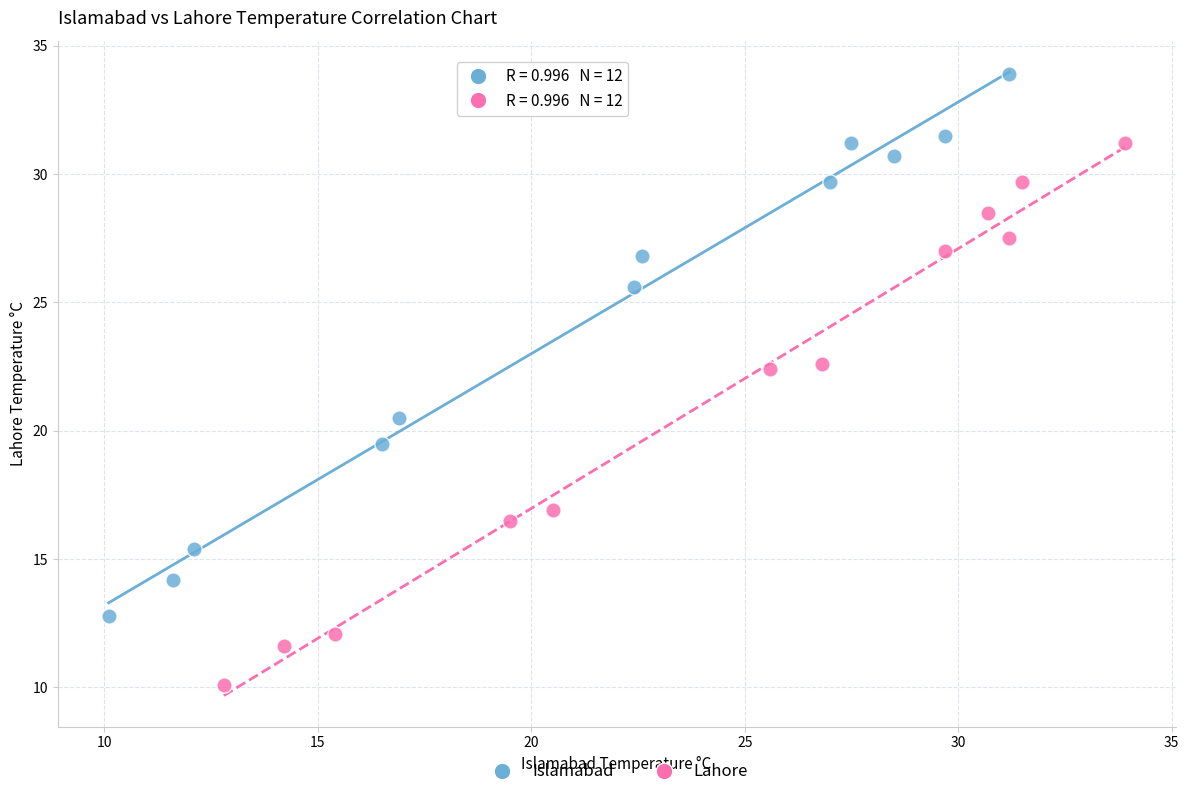

Which series reaches the minimum Y coordinate?

Lahore